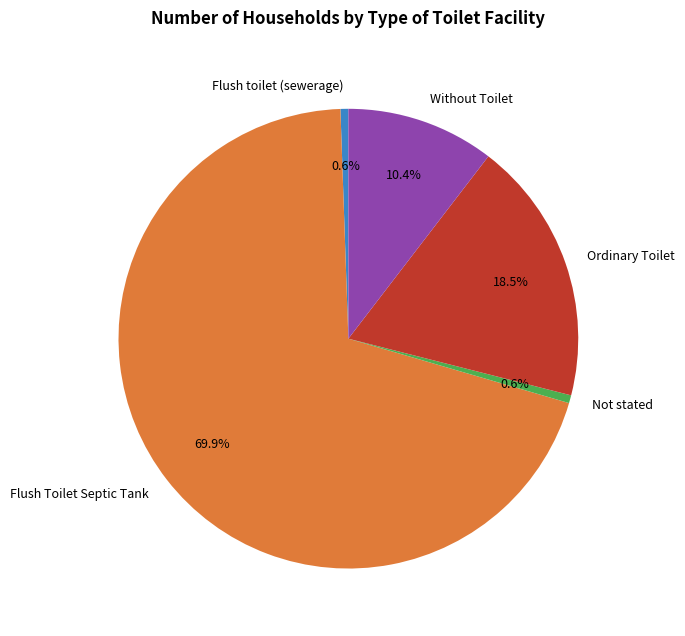

Is it true that Flush toilet (sewerage) is 11% of the pie?

False